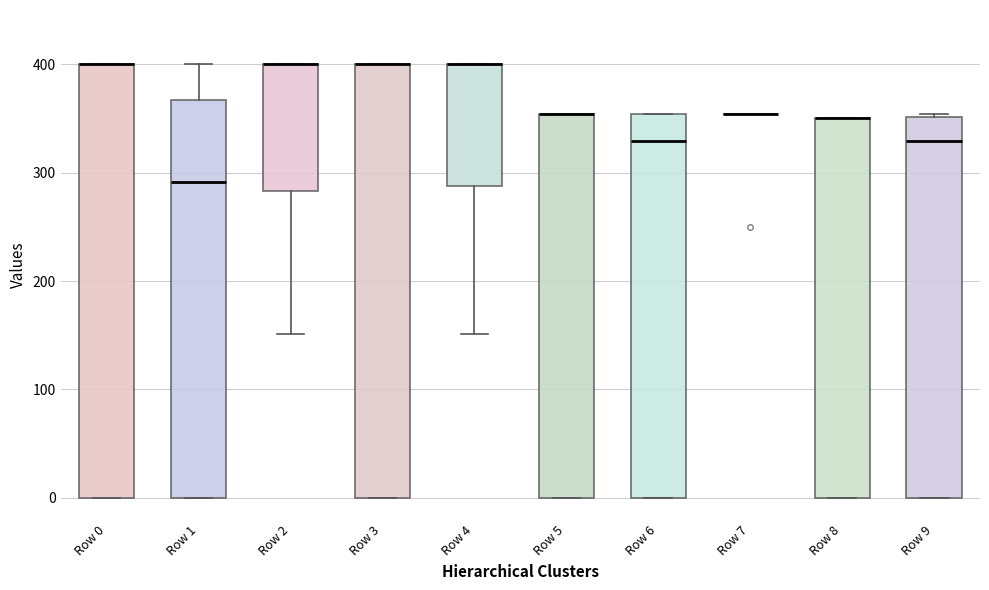

Where is the upper edge of the box for Row 3 on the y-axis? The values are not printed on the chart, so give them approximately, as read against the axis.

400